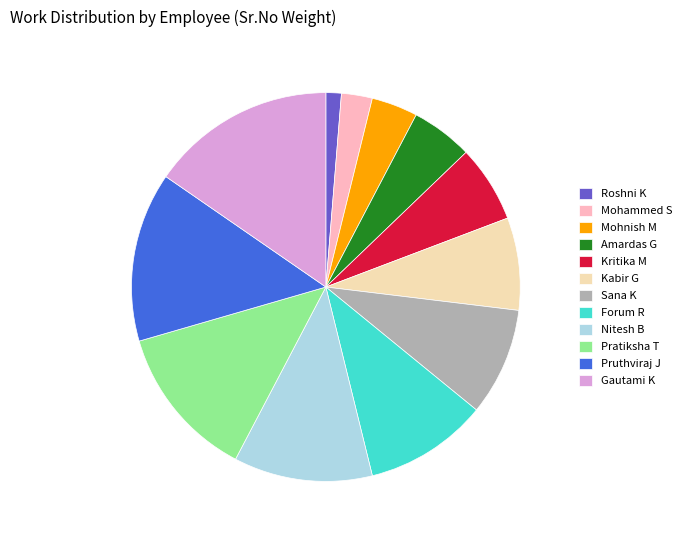

True or false: Gautami K accounts for 15% of the total.

True